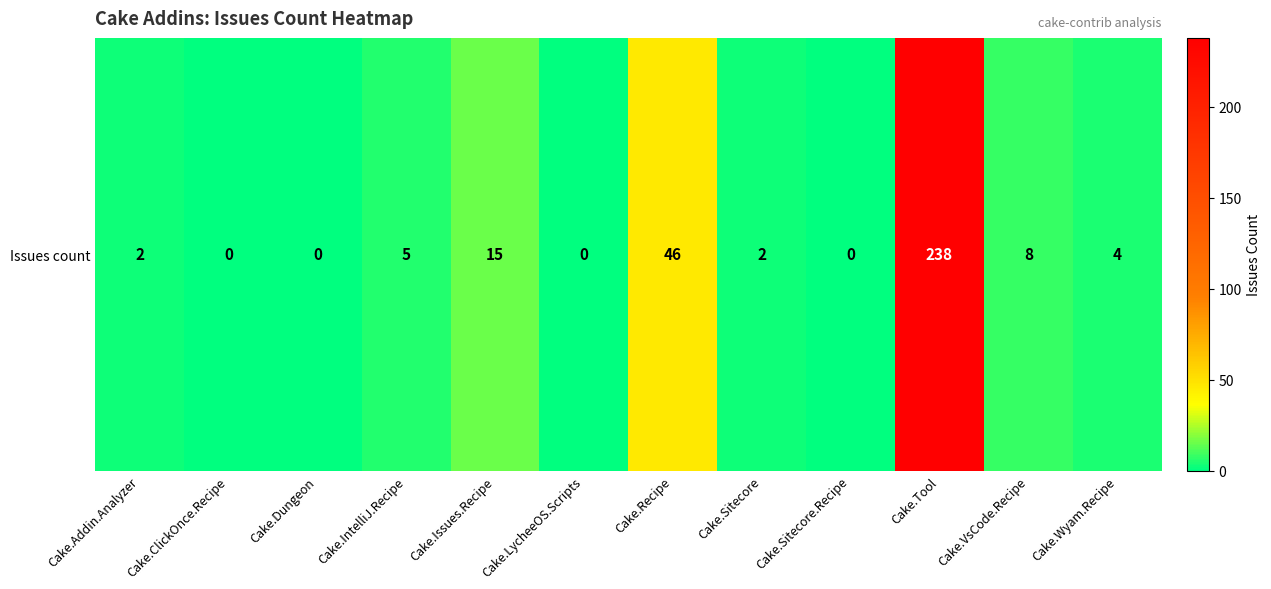

List the labels in order of value, smallest first.

Cake.ClickOnce.Recipe, Cake.Dungeon, Cake.LycheeOS.Scripts, Cake.Sitecore.Recipe, Cake.Addin.Analyzer, Cake.Sitecore, Cake.Wyam.Recipe, Cake.IntelliJ.Recipe, Cake.VsCode.Recipe, Cake.Issues.Recipe, Cake.Recipe, Cake.Tool